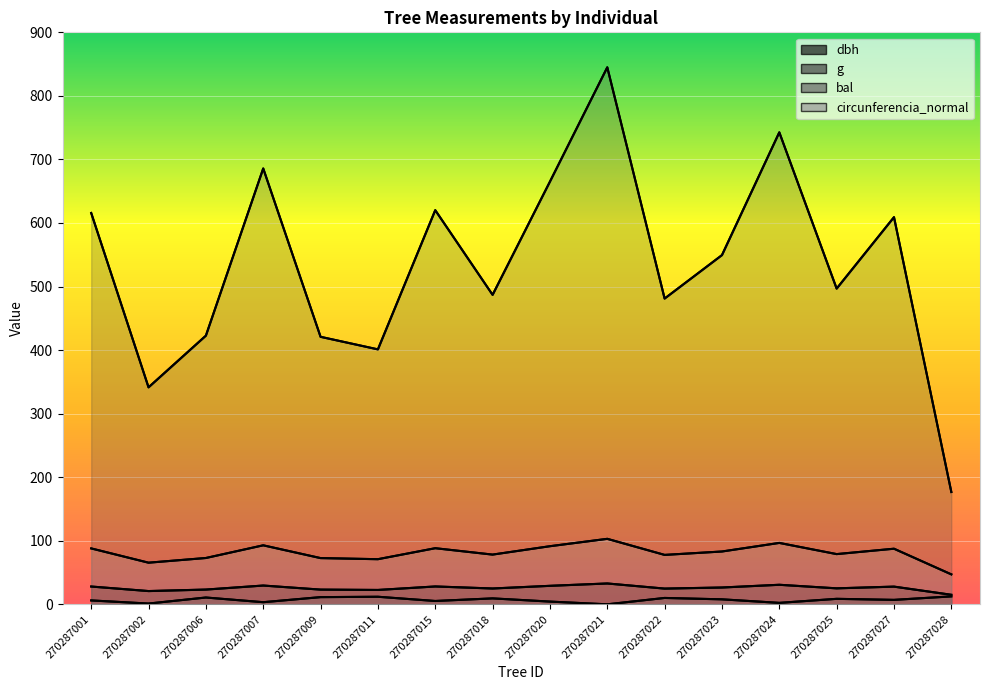

At which category does the chart reach its minimum across all series?

270287021